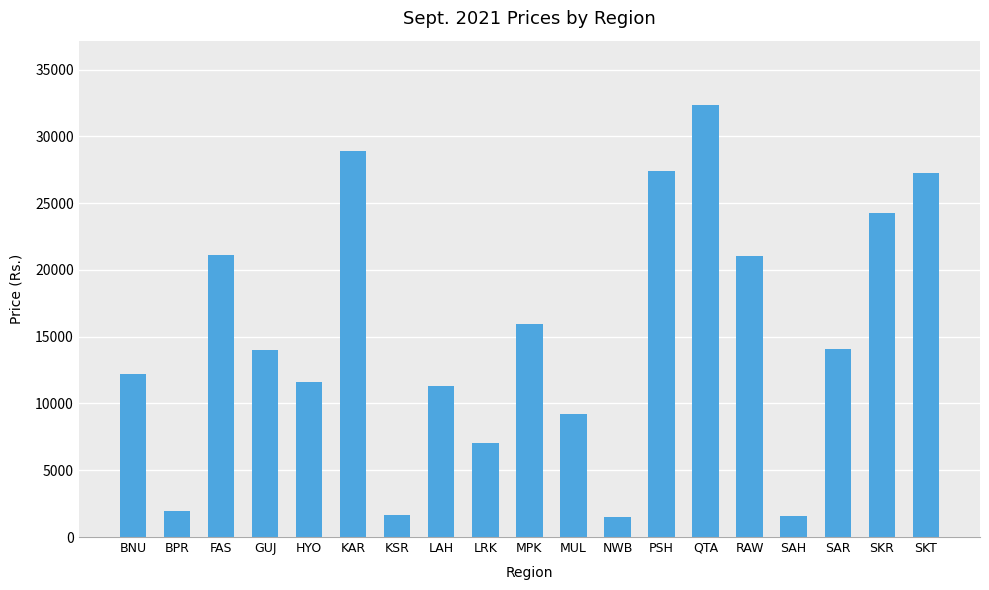

What is the difference between the values at QTA and SAH?

30731.1